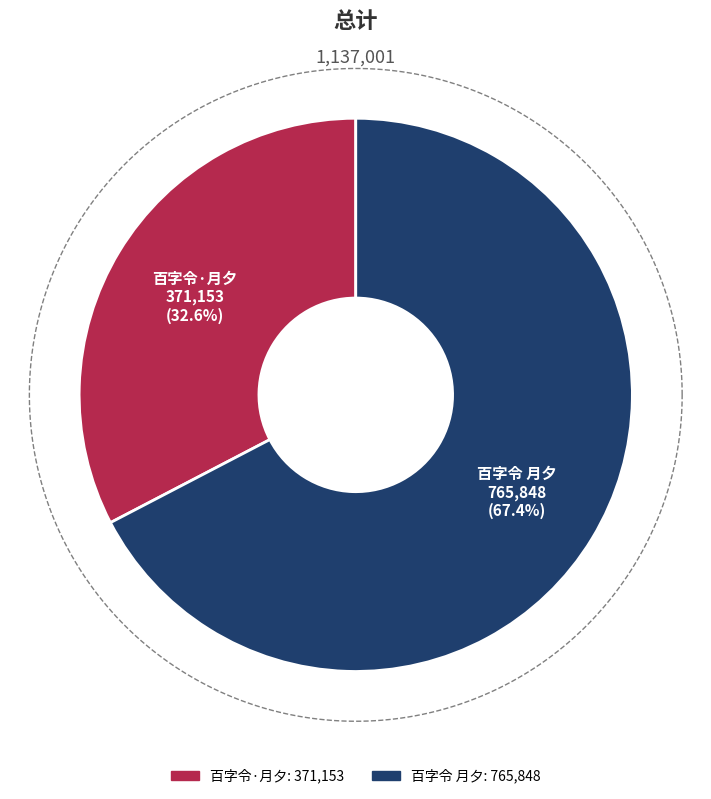

To the nearest percent, what is the difference between the 百字令·月夕 and 百字令 月夕 slice percentages?

35%